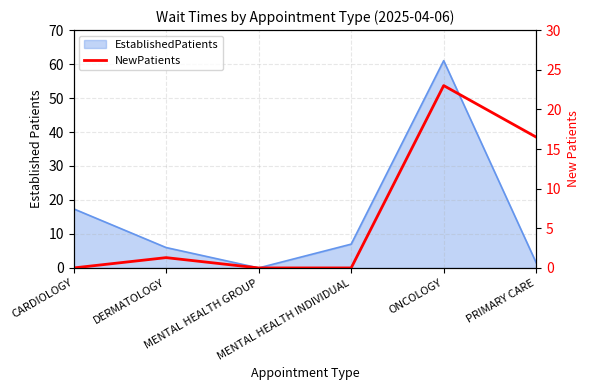

What is the label of the 5th point from the left?

ONCOLOGY